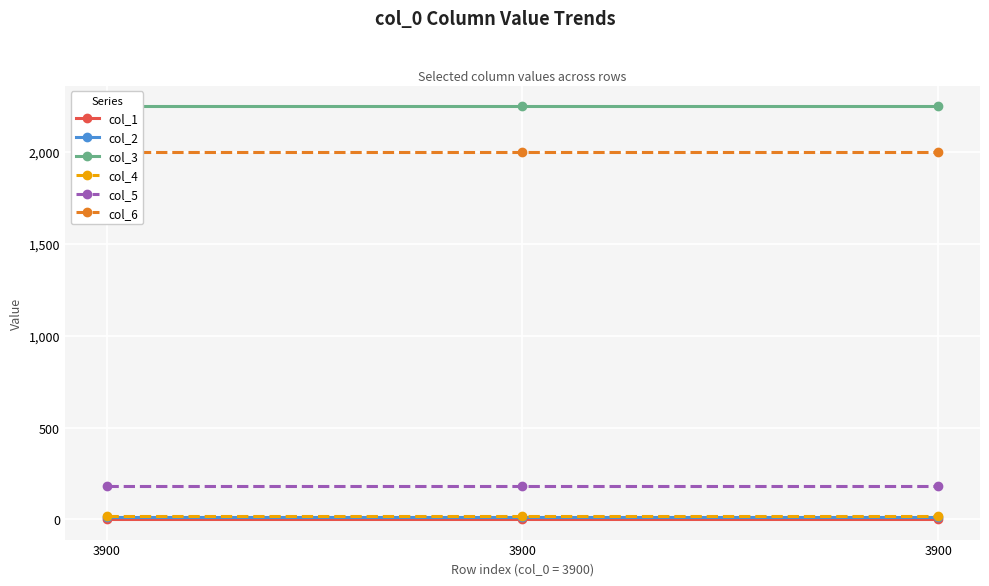

How many distinct data groups are displayed?

6